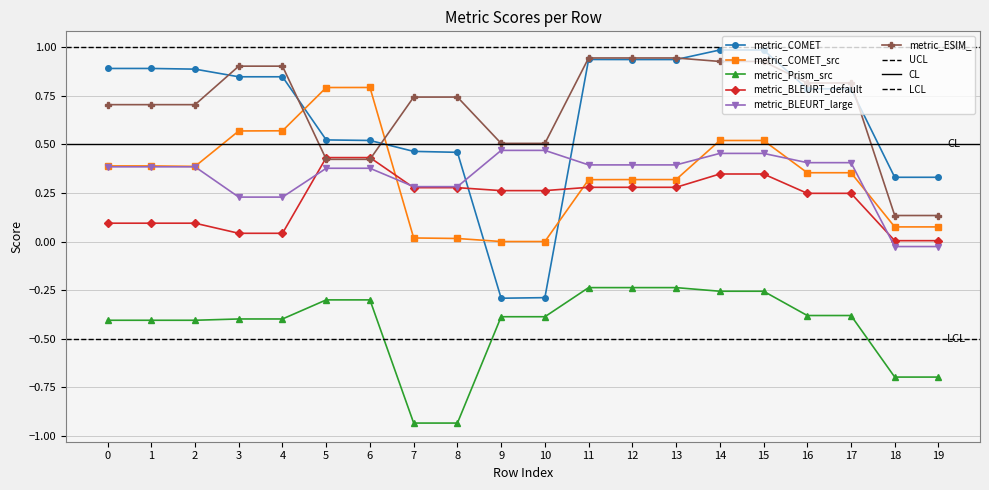

Rank the categories by metric_BLEURT_large value from lowest to highest.

18, 19, 3, 4, 7, 8, 5, 6, 0, 1, 2, 11, 12, 13, 16, 17, 14, 15, 9, 10